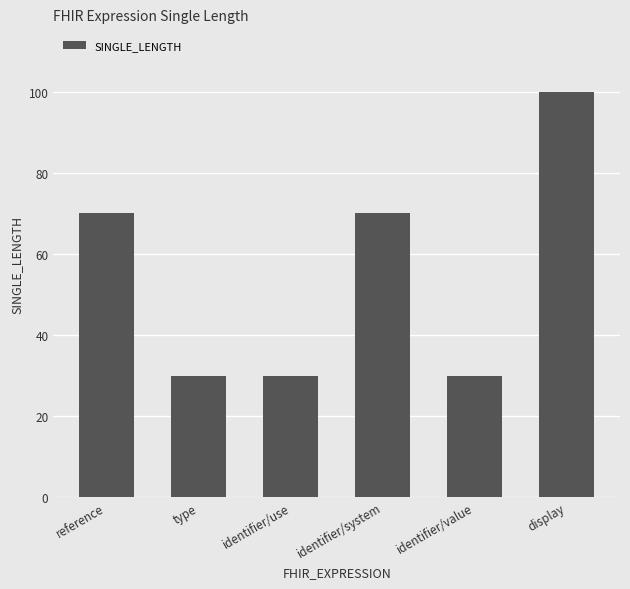

Read the value at type, to the nearest 10.

30